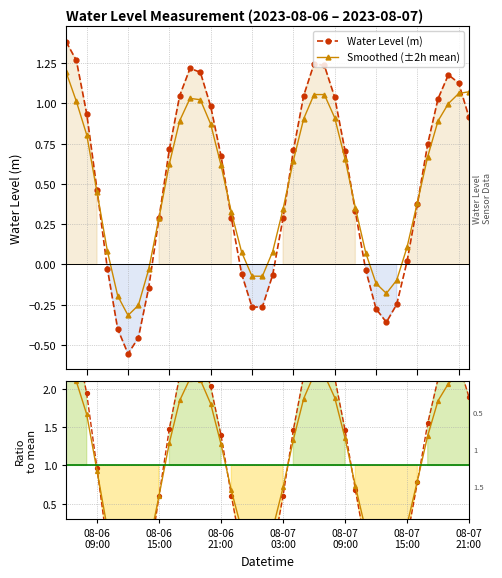

What is the highest value of the Water Level (m) series?

1.4